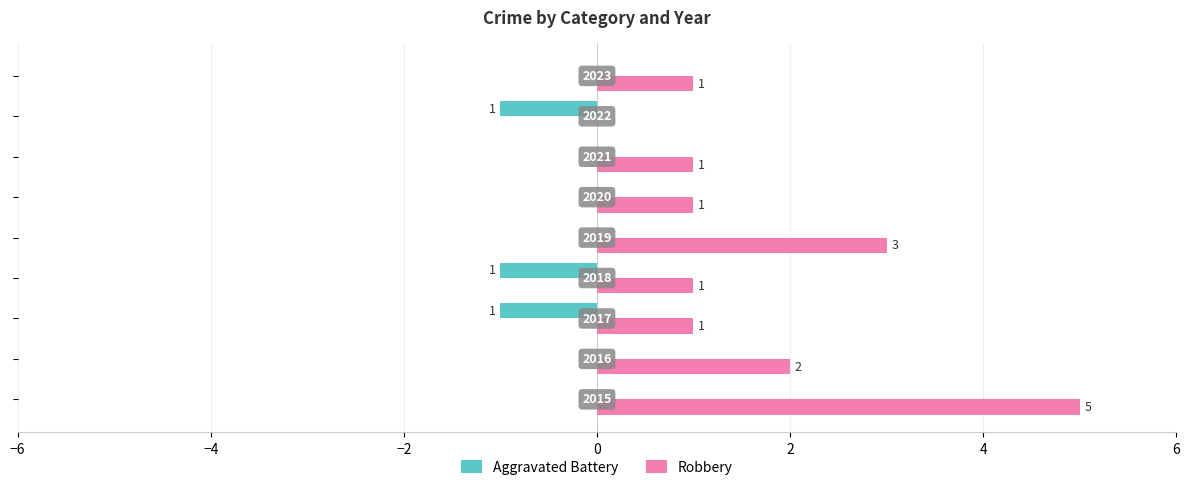

What is the sum of all Aggravated Battery values?

-3